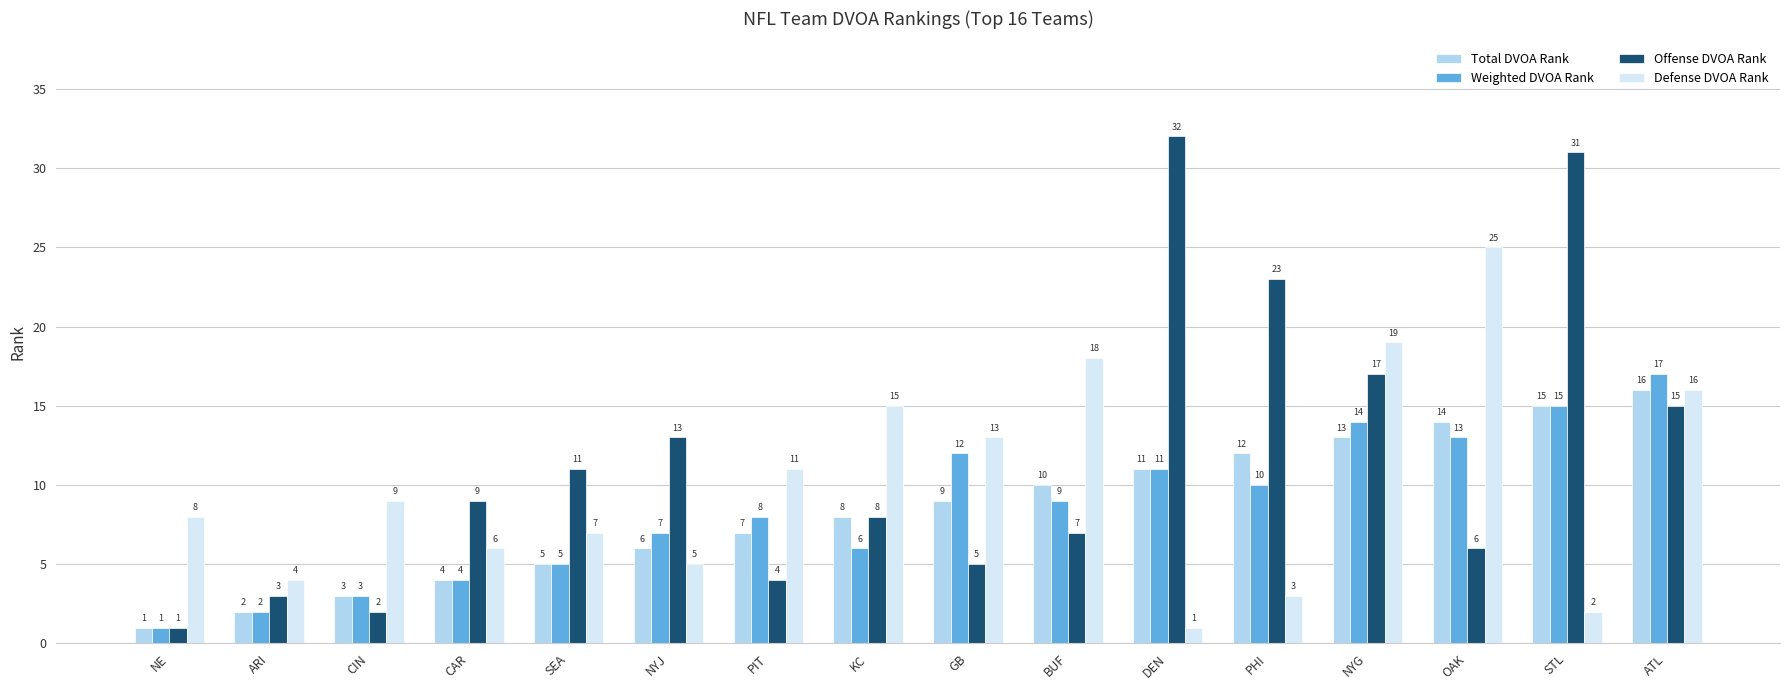

Which category has the highest value in the Offense DVOA Rank series?

DEN